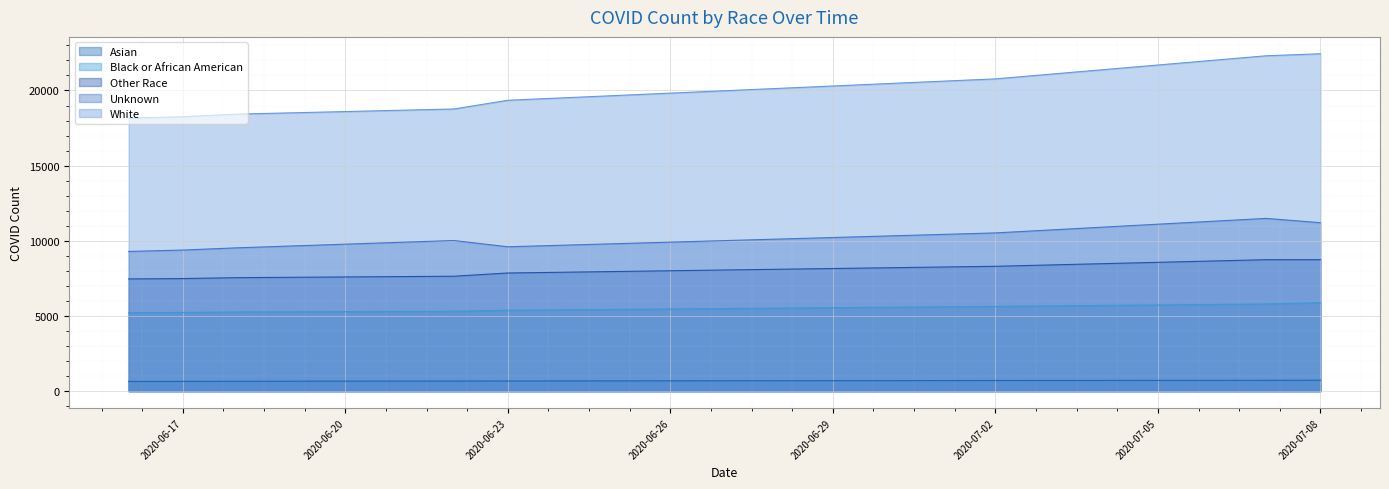

What position from the right is 2020-06-22?

5